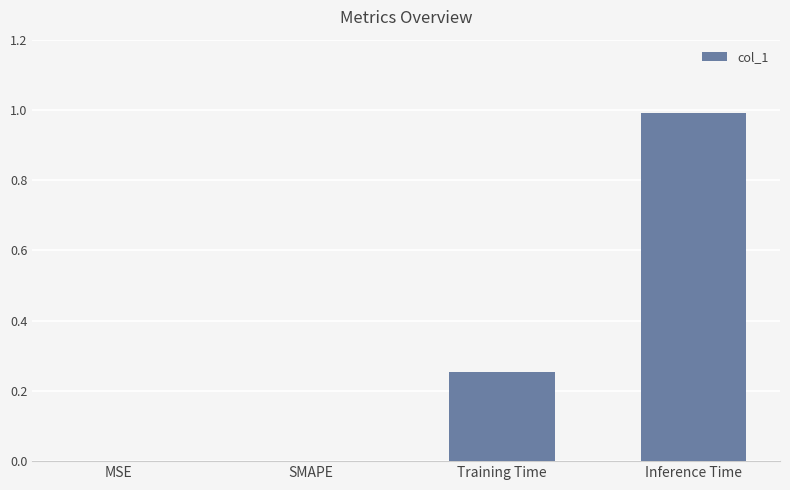

What is the sum of all values?

1.2